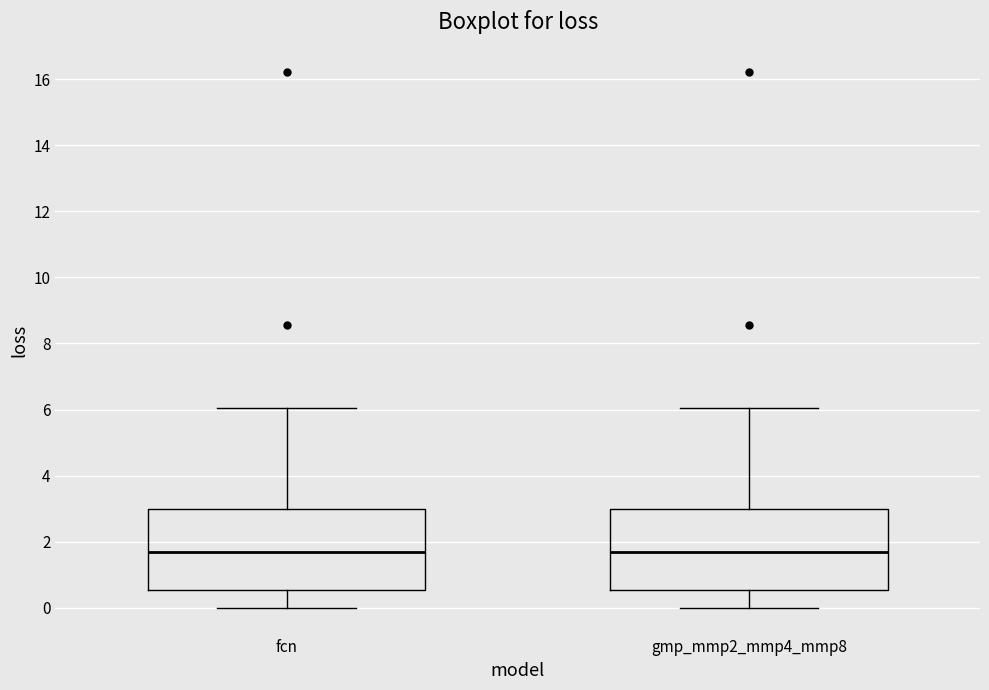

Where does the median line of the box for fcn sit on the y-axis? The values are not printed on the chart, so give them approximately, as read against the axis.

1.6